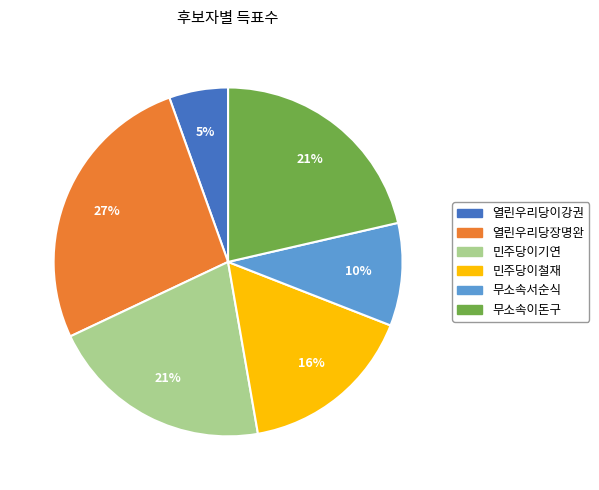

The 민주당이철재 slice represents 16% of the pie. True or false?

True